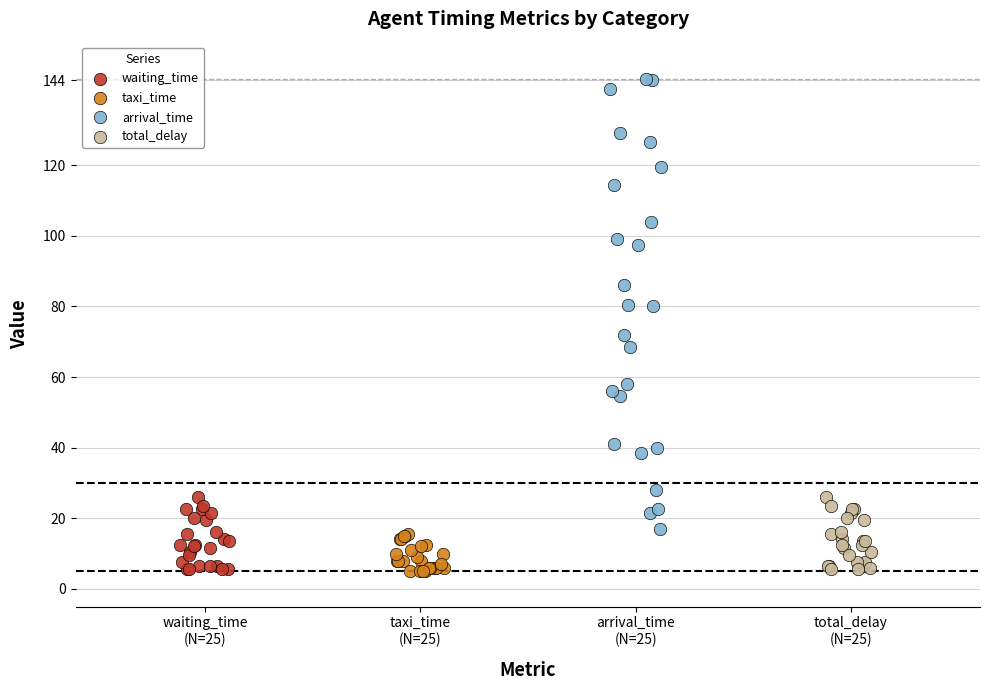

Which series reaches the maximum Y coordinate?

arrival_time